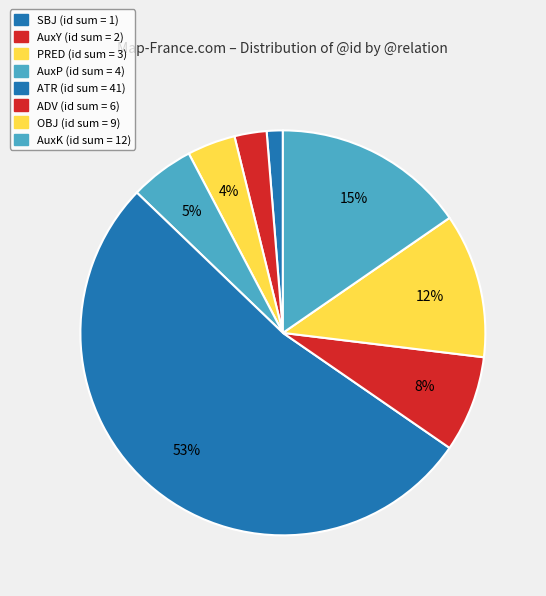

Count the number of slices in the pie.

8